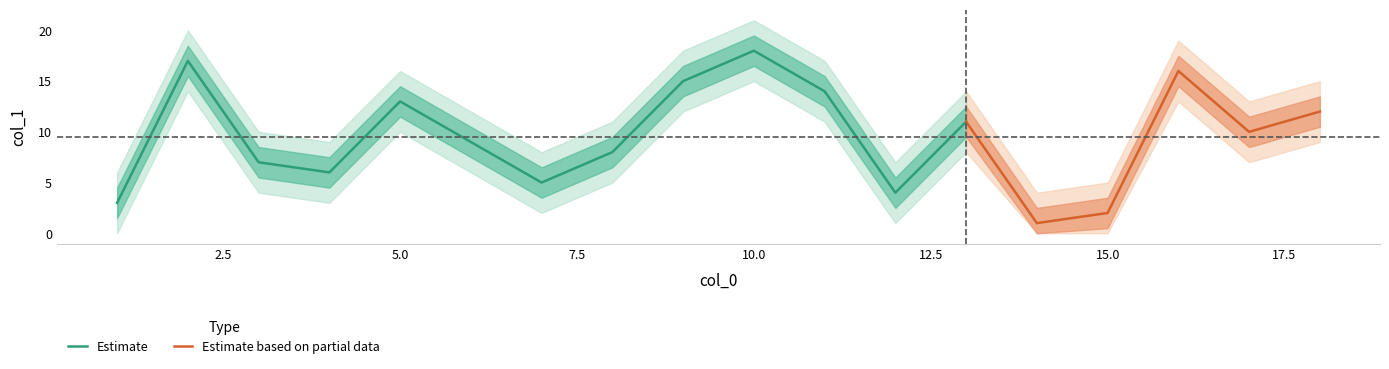

Rank the categories by value from highest to lowest.

10, 2, 16, 9, 11, 5, 18, 13, 17, 6, 8, 3, 4, 7, 12, 1, 15, 14